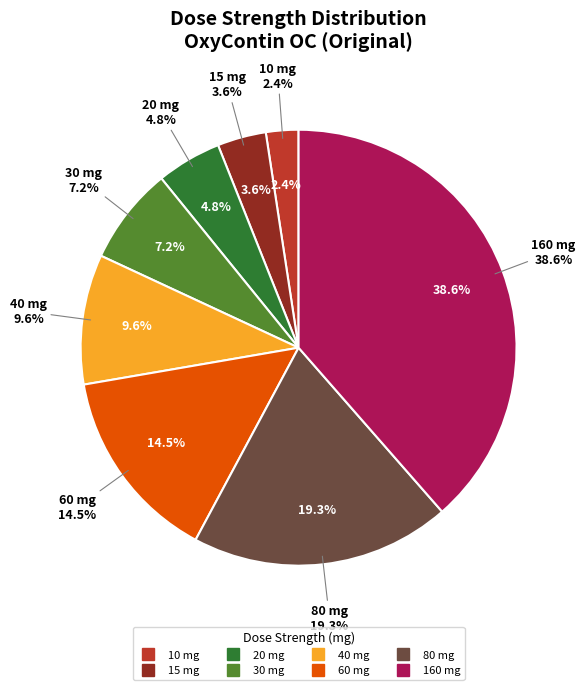

Is it true that 60 mg is 14% of the pie?

True